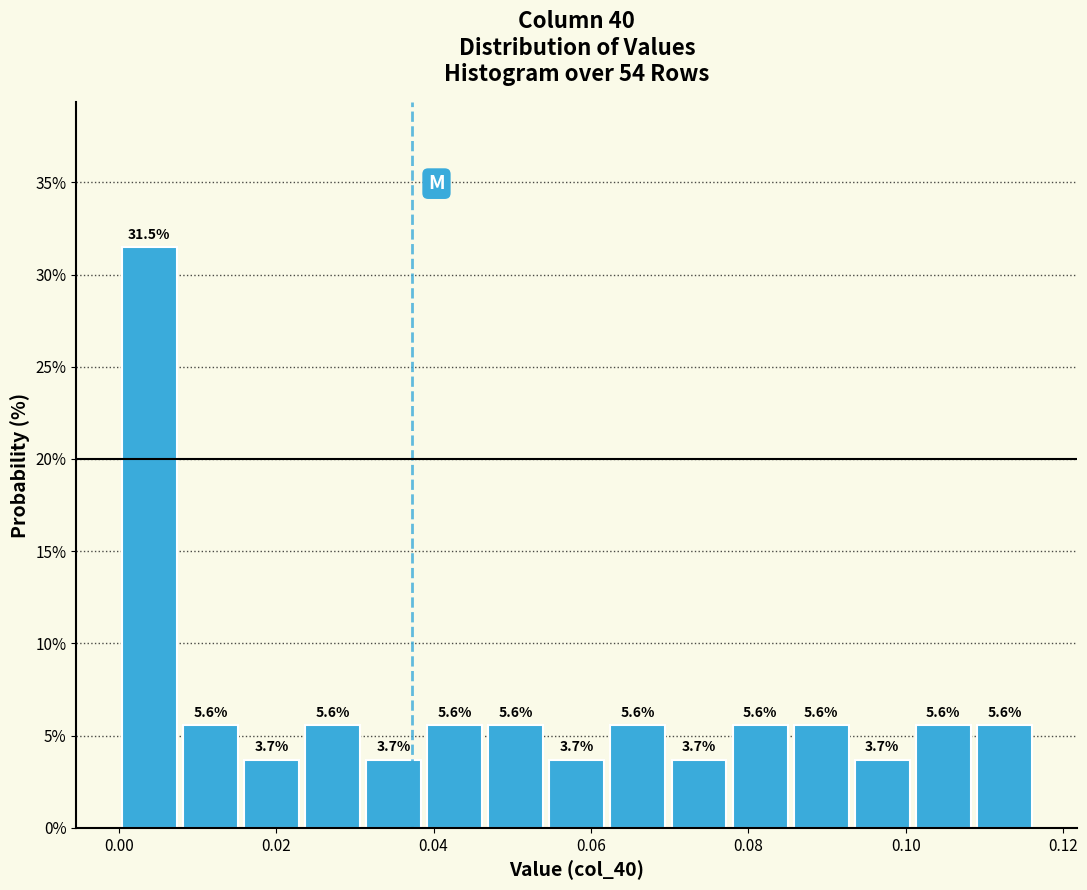

Read against the x-axis, roughly where is the centre of the tallest bar?

0.004